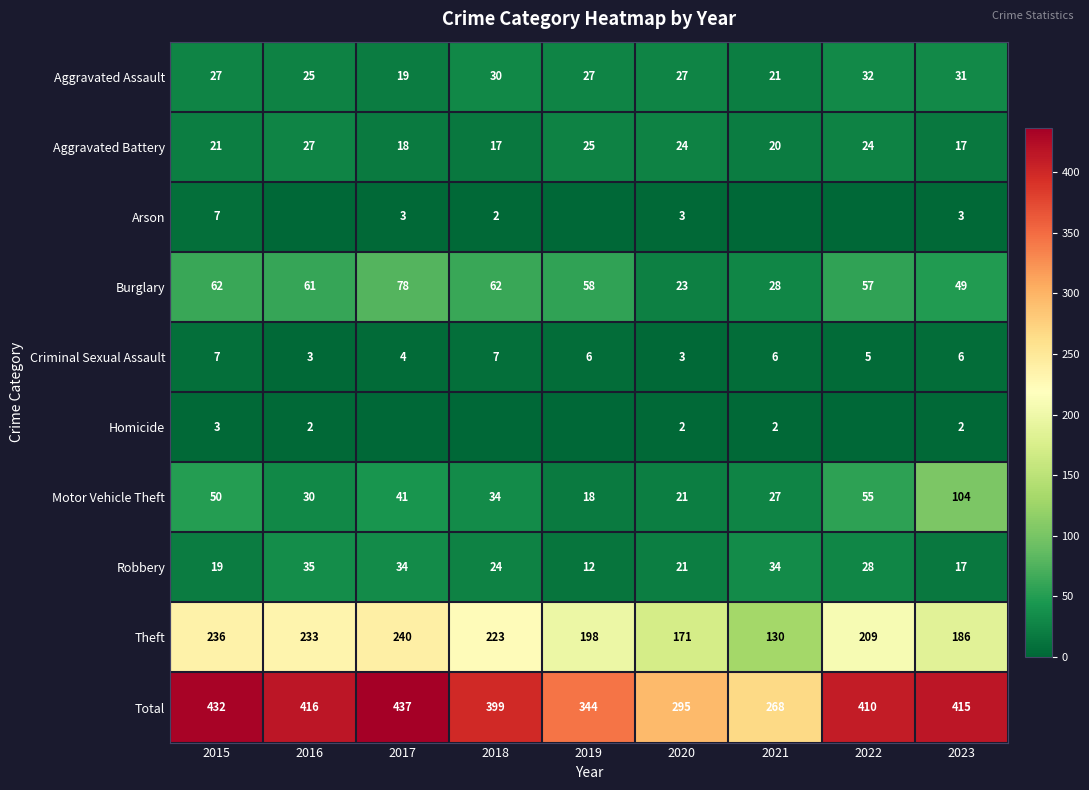

Where does the Criminal Sexual Assault series first go above 6?

2015